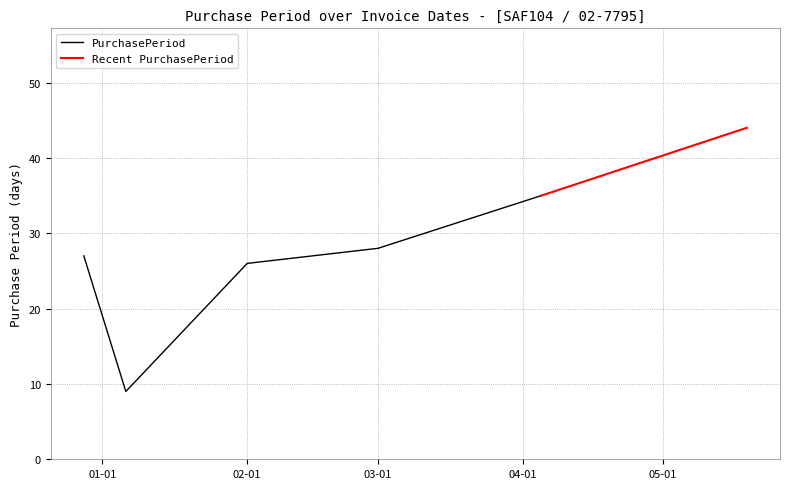

At which category does the chart reach its minimum across all series?

2017-01-06